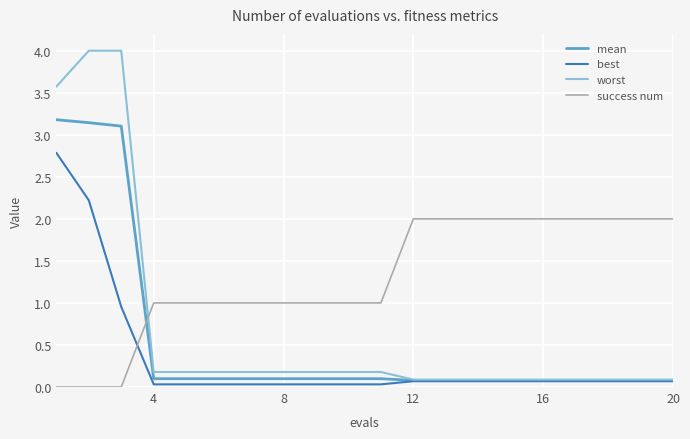

Which series has the largest total across all categories?

success num